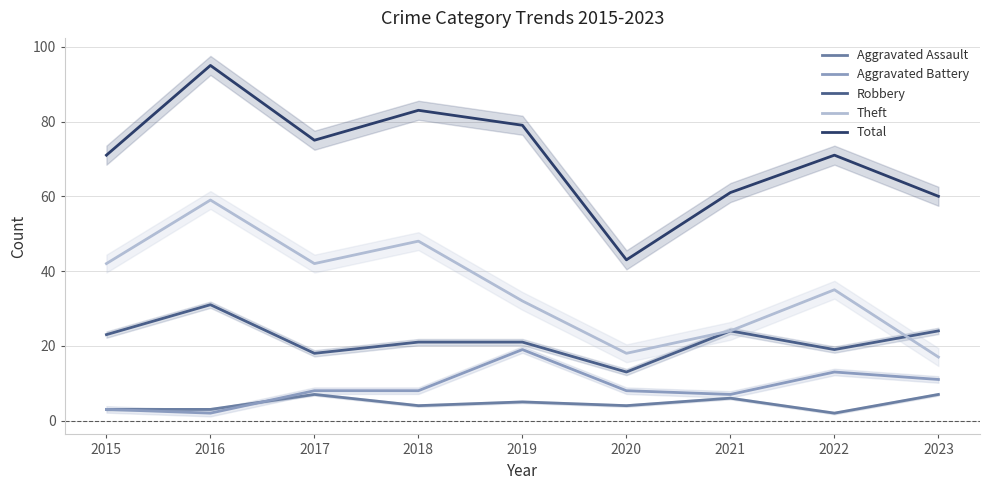

At how many categories does at least one series exceed 26?

9